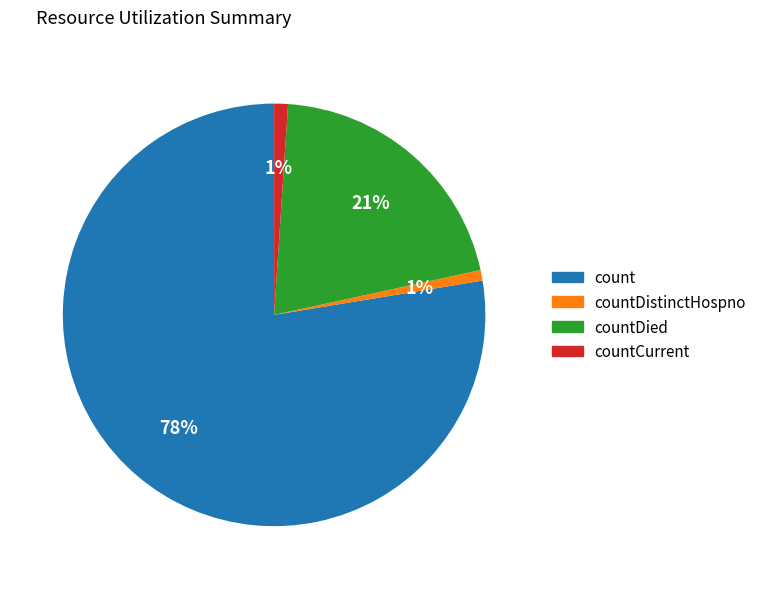

To the nearest percent, what is the average slice percentage?

25%